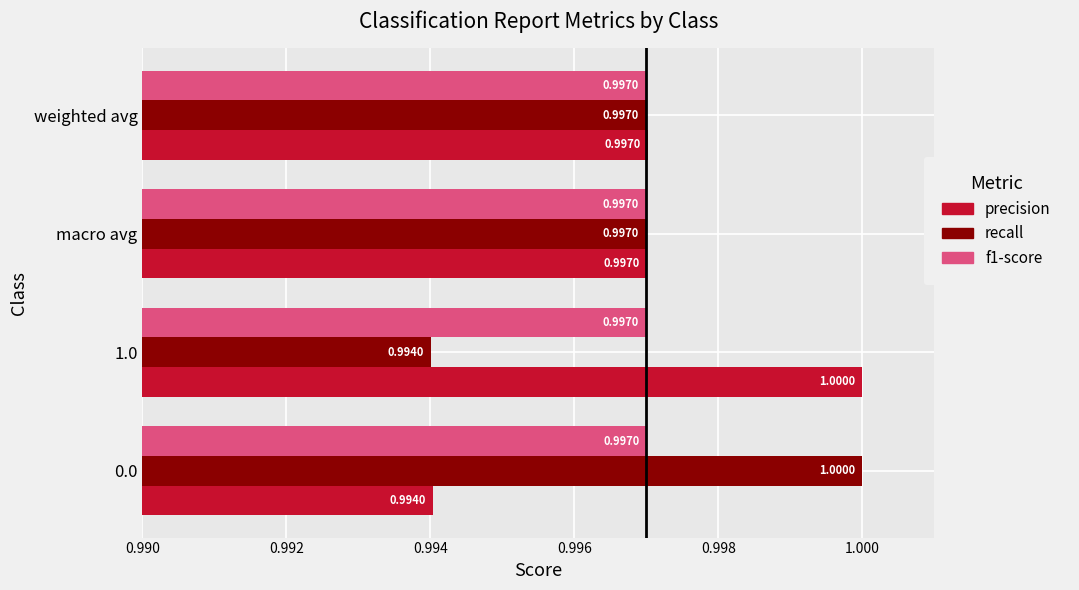

At how many categories does at least one series exceed 0?

4